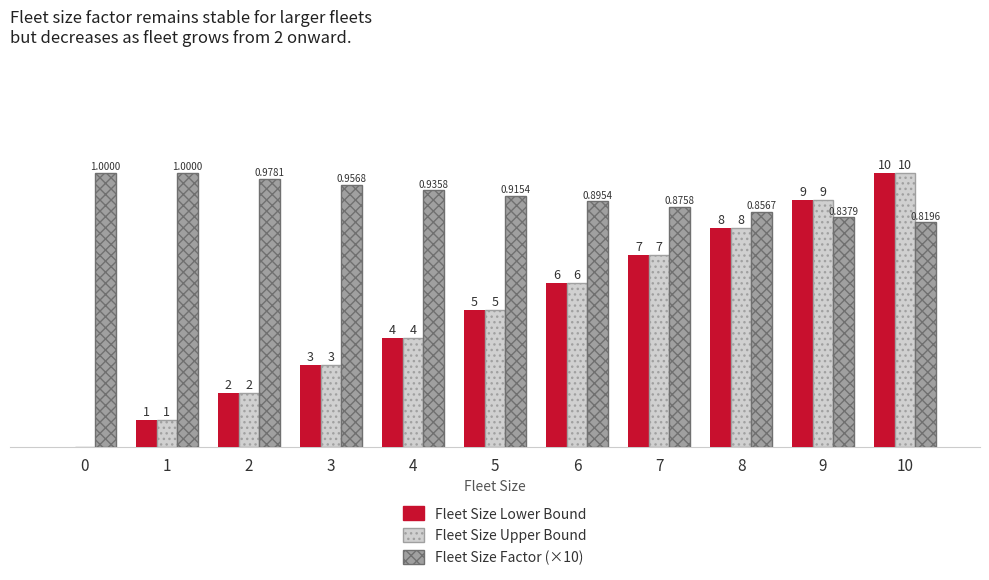

Which series has the largest total across all categories?

Fleet Size Factor (×10)